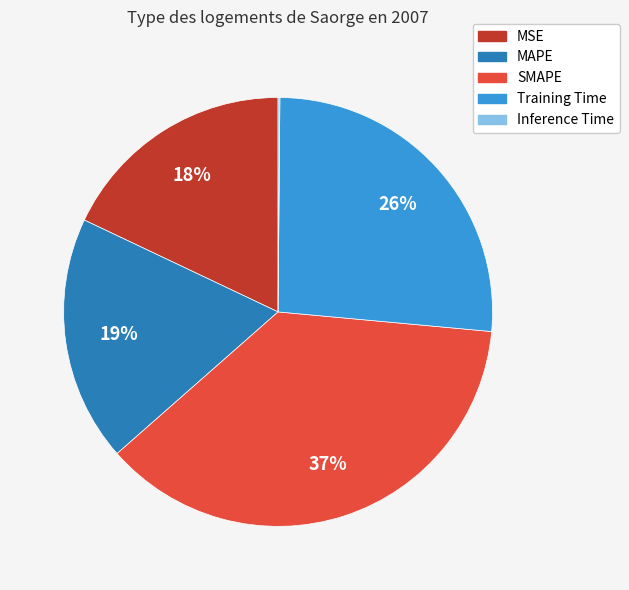

Is it true that MAPE is 19% of the pie?

True